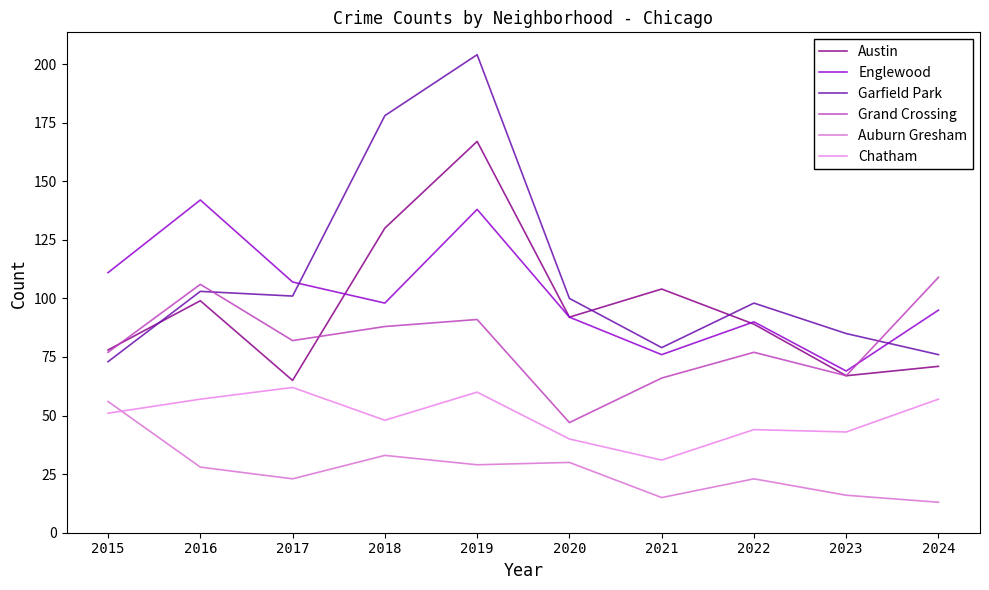

Is the value of Chatham at 2023 greater than the value of Auburn Gresham at 2020?

Yes